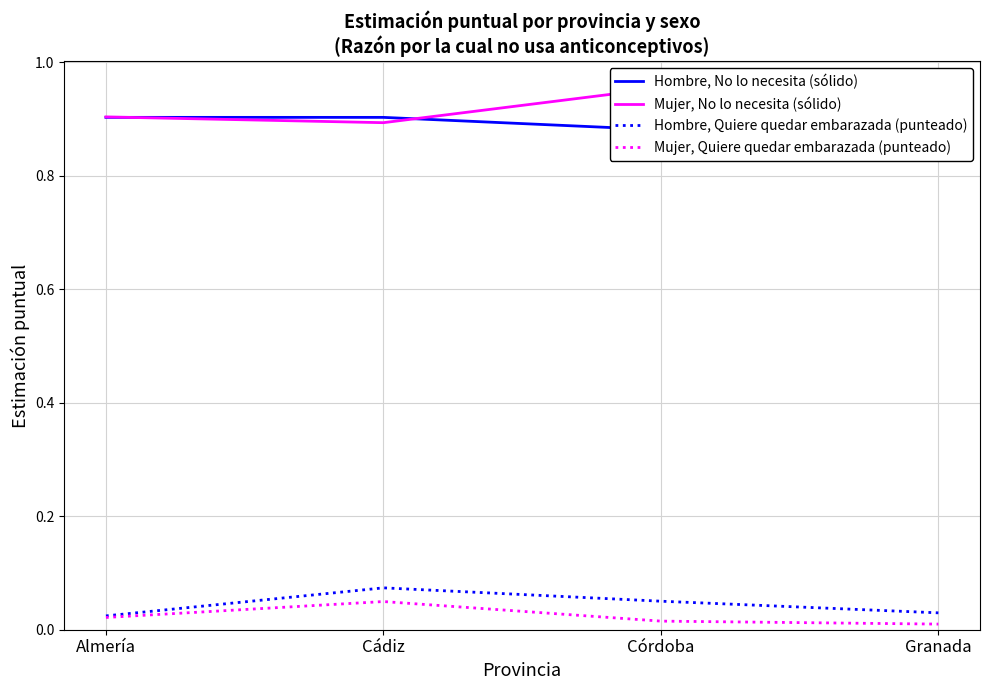

Count the Mujer, No lo necesita (sólido) values in the range 0 to 1.

4